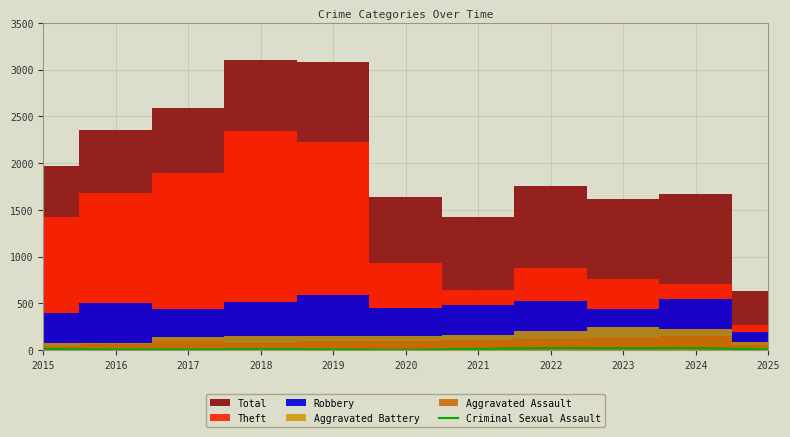

The Criminal Sexual Assault series shows 8 at 2019. True or false?

True